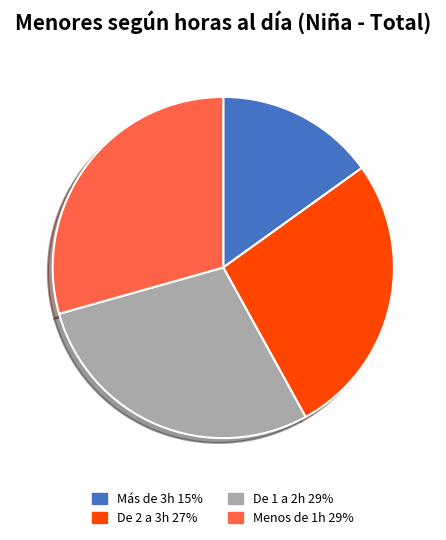

Is the sum of Más de 3h and De 1 a 2h greater than half?

No